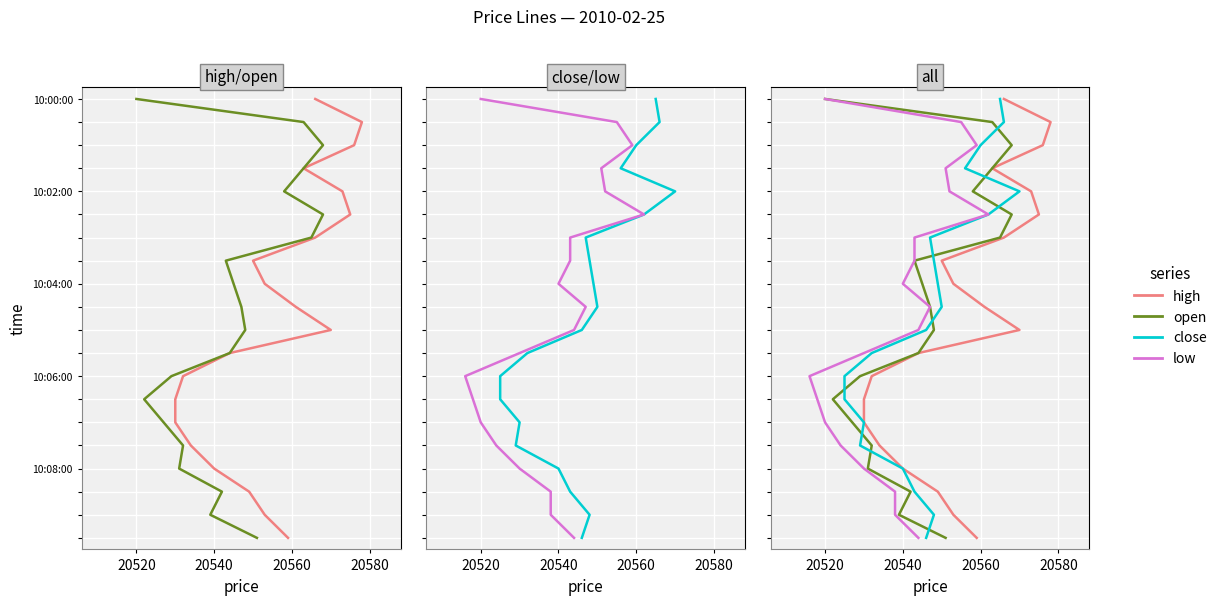

What are all the series names shown in the legend?

high, open, close, low